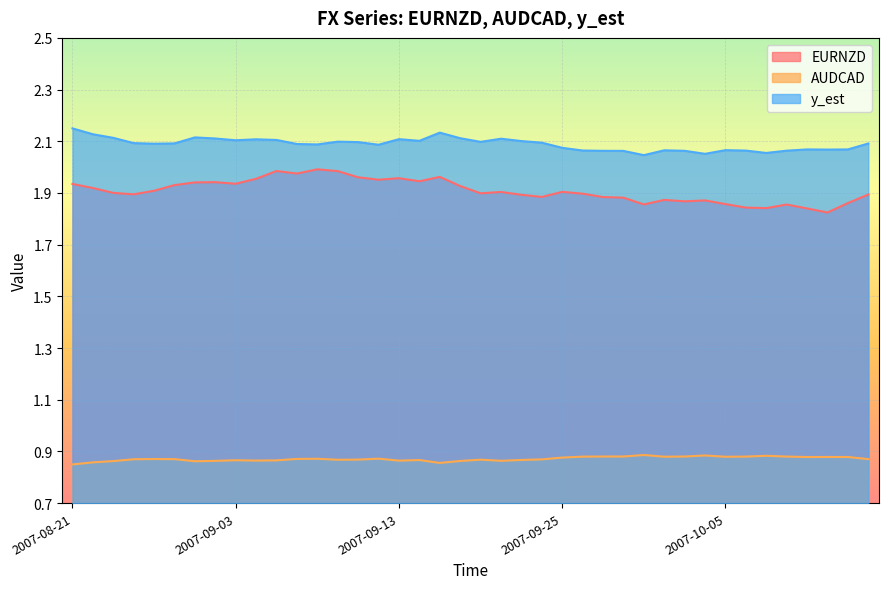

Count the AUDCAD values in the range 0 to 1.

40